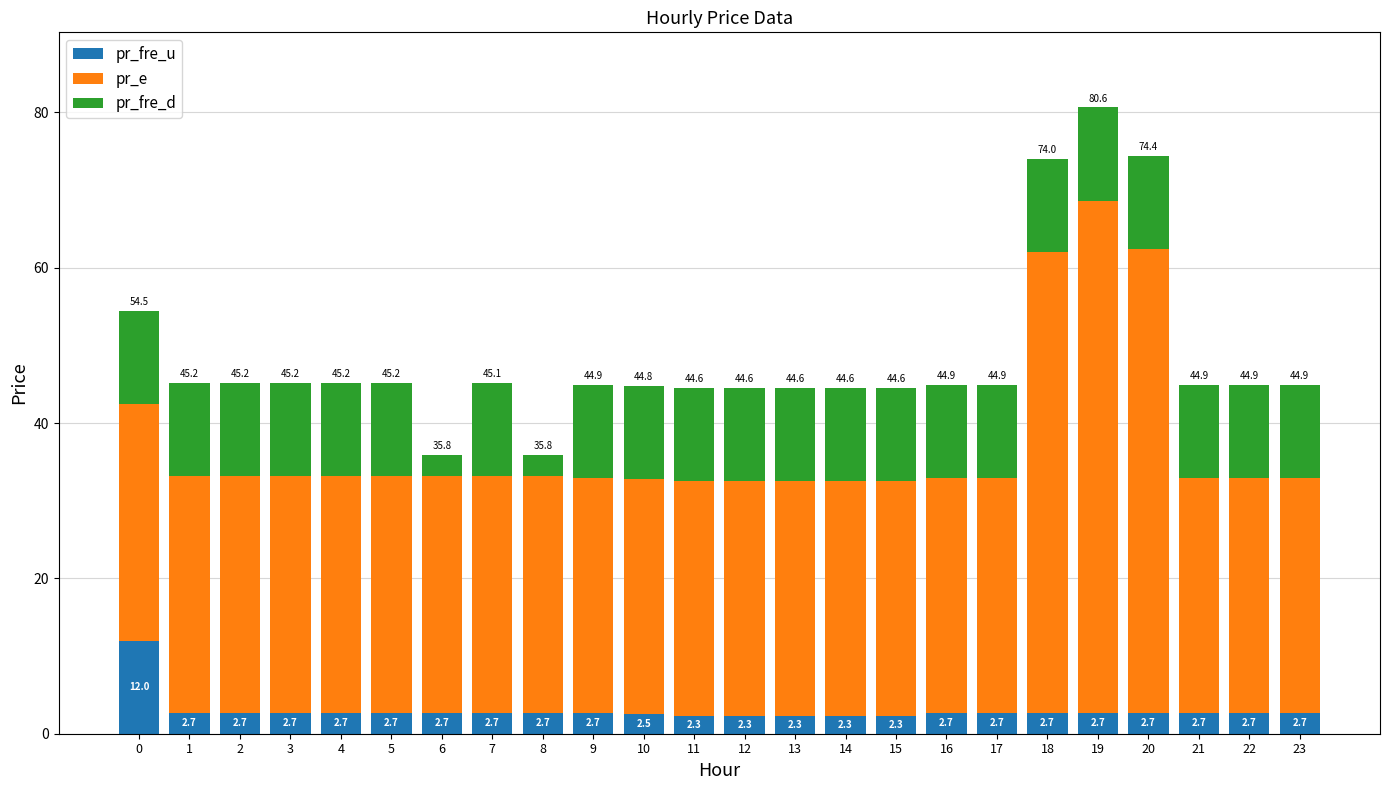

Are the bars horizontal?

No